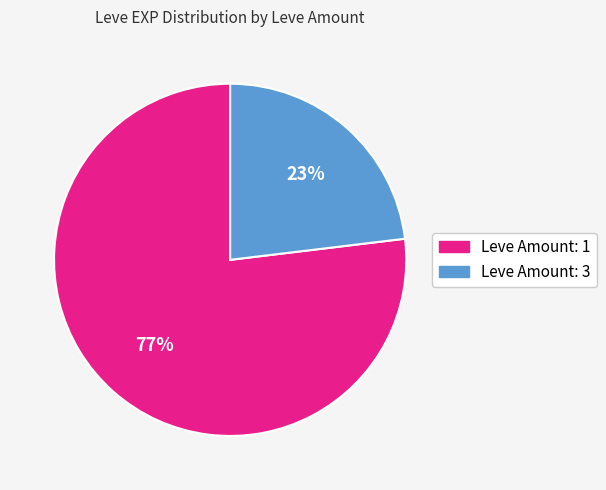

To the nearest percent, what is the average slice percentage?

50%